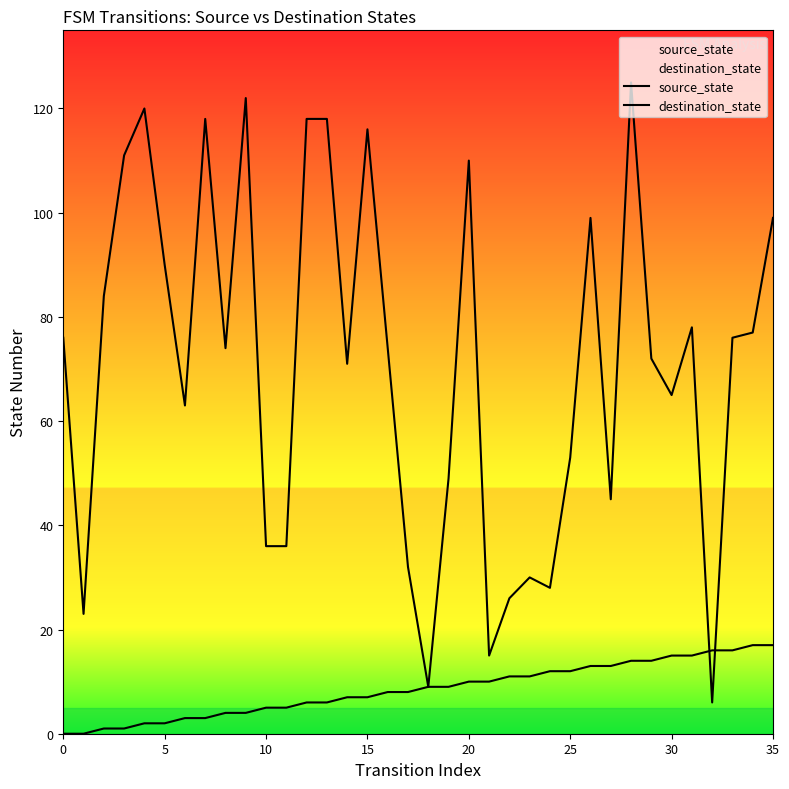

How many lines are shown in the chart?

2